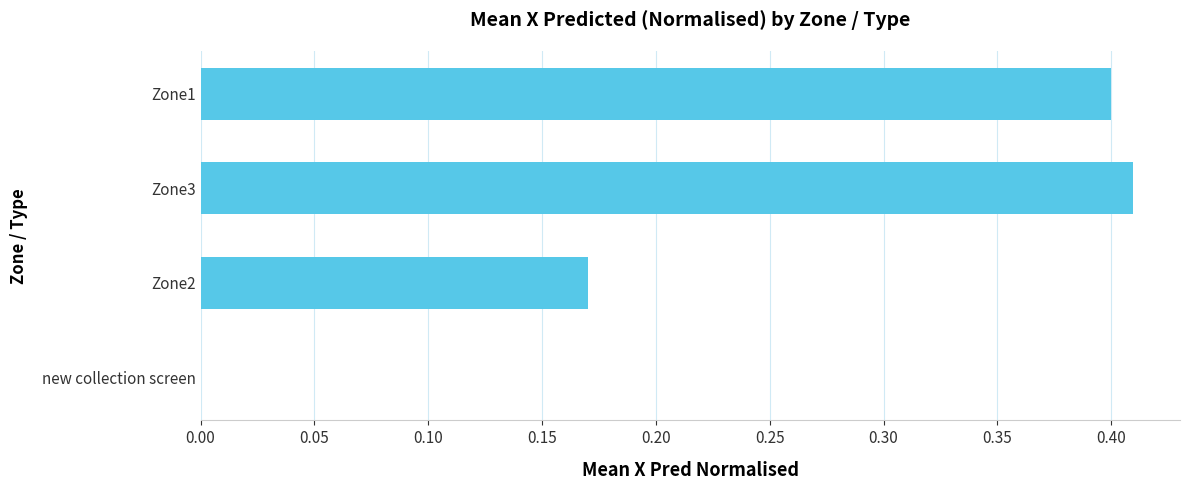

Is it true that the value at Zone3 is 0.6?

False